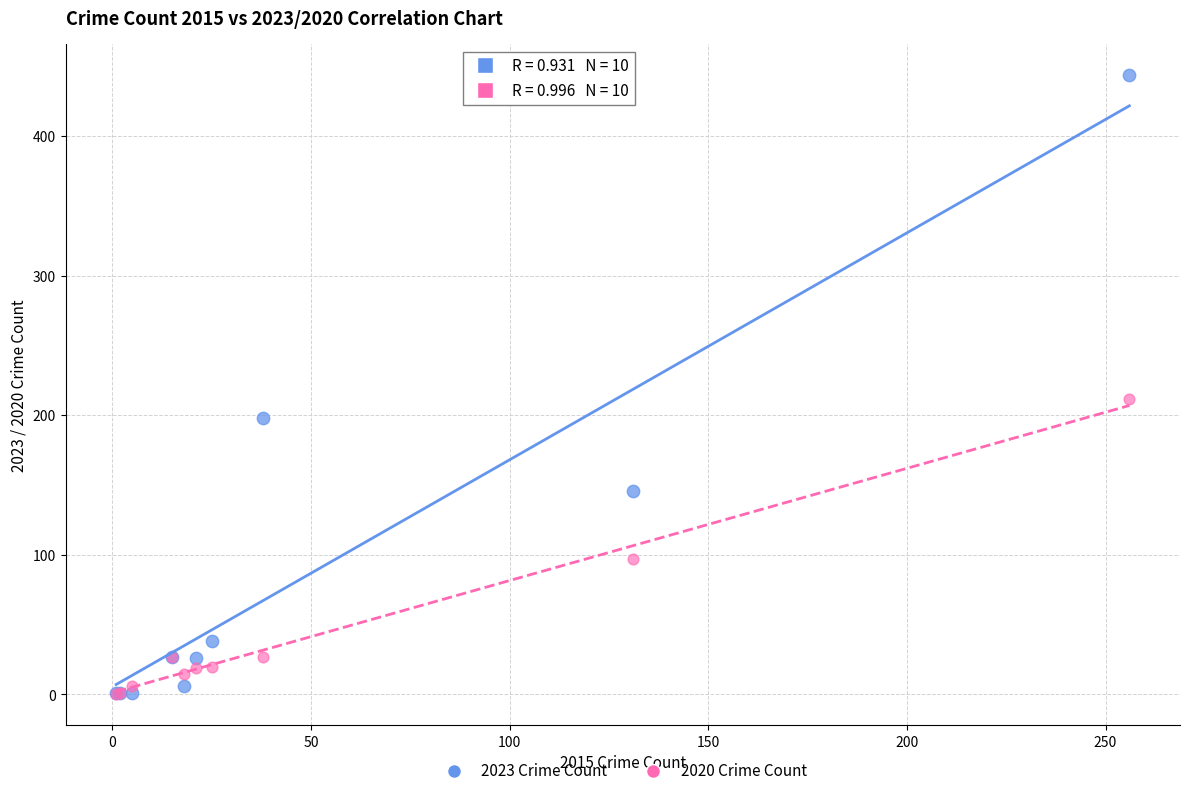

In the 2020 Crime Count series, what Y value is closest to 106?

97